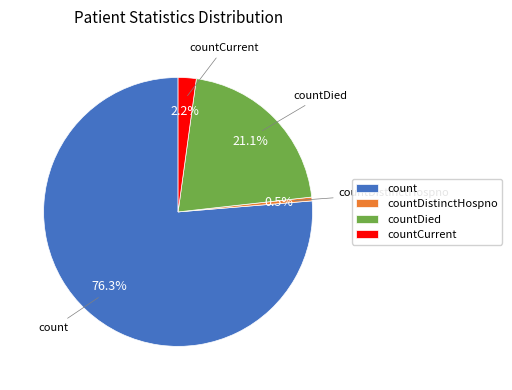

What portion of the pie excludes countCurrent?

97.8%